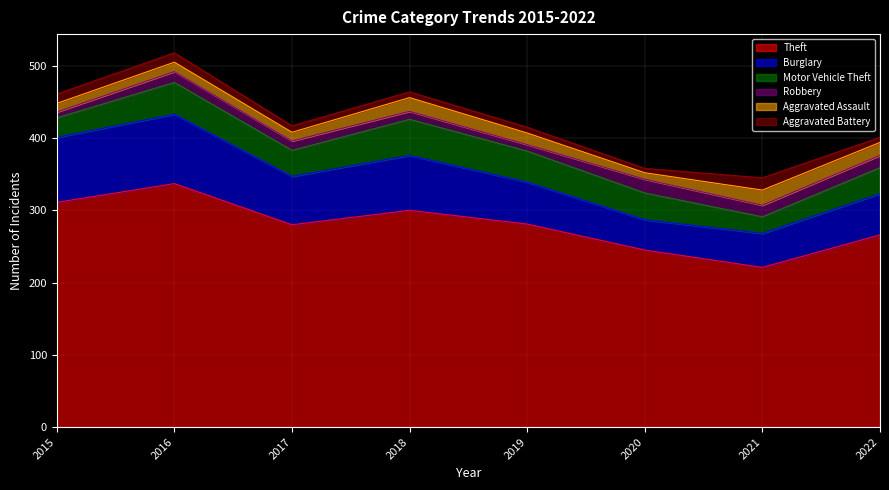

What is the difference between the maximum and second lowest values in the Theft series?

92